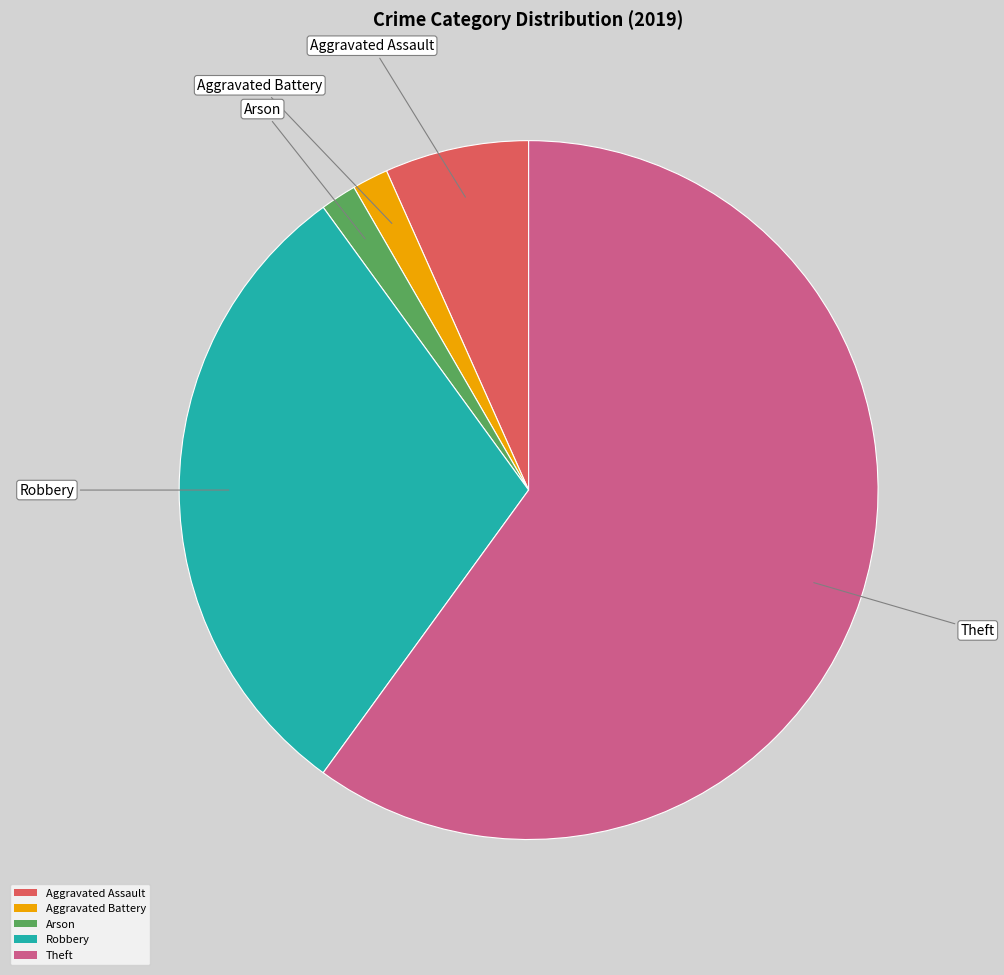

Which category accounts for the majority?

Theft